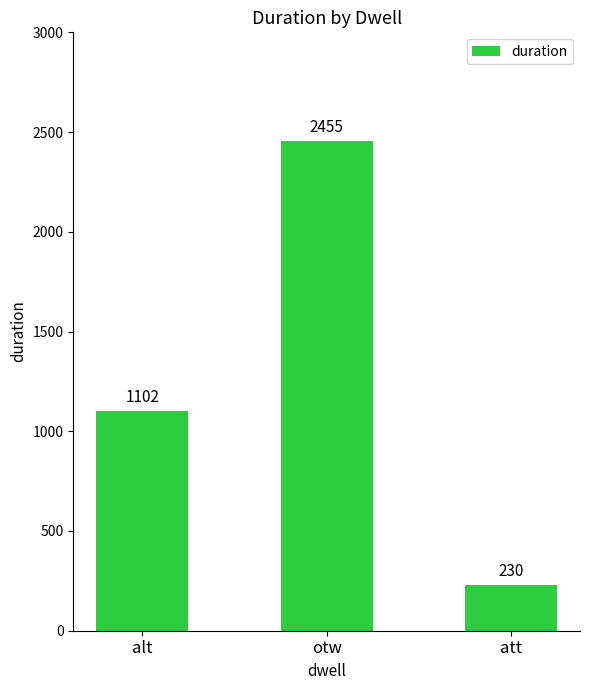

Rank the categories by value from lowest to highest.

att, alt, otw